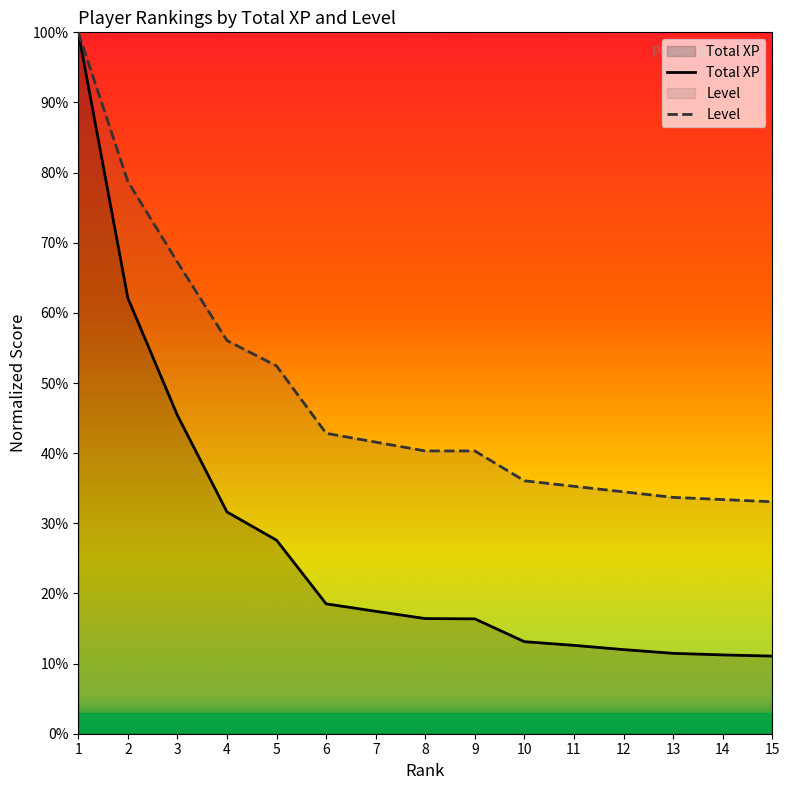

True or false: Level and Total XP intersect in this chart.

False